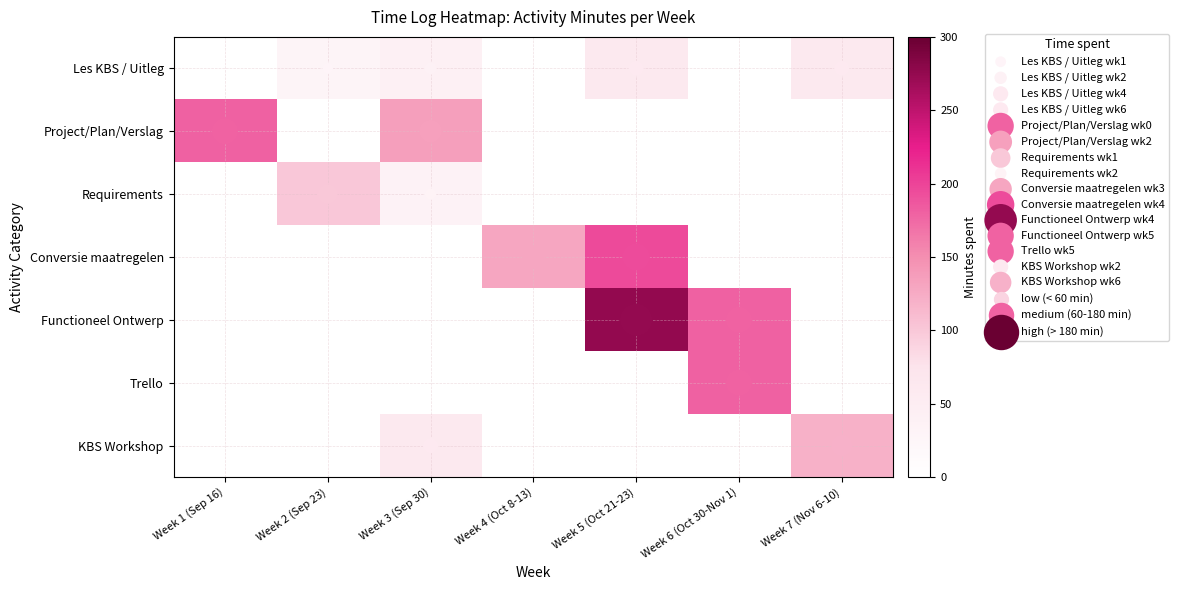

At Week 7 (Nov 6-10), list the series in order from smallest to largest.

Project/Plan/Verslag, Requirements, Conversie maatregelen, Functioneel Ontwerp, Trello, Les KBS / Uitleg, KBS Workshop